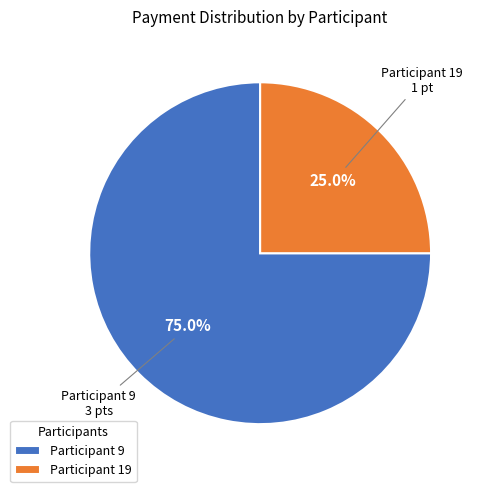

What is the majority slice?

Participant 9